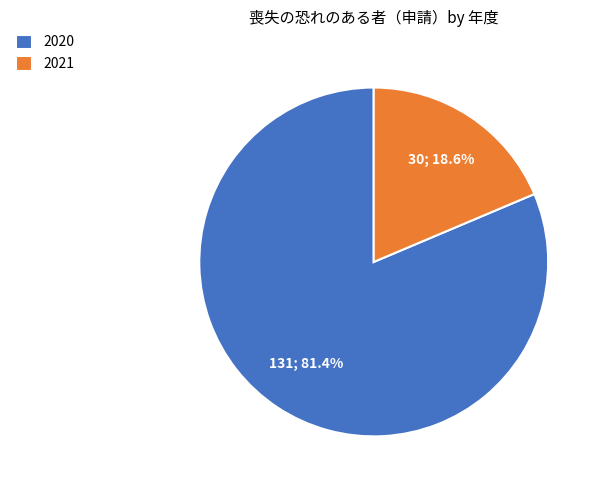

To the nearest percent, what percentage of the pie is 2021?

19%